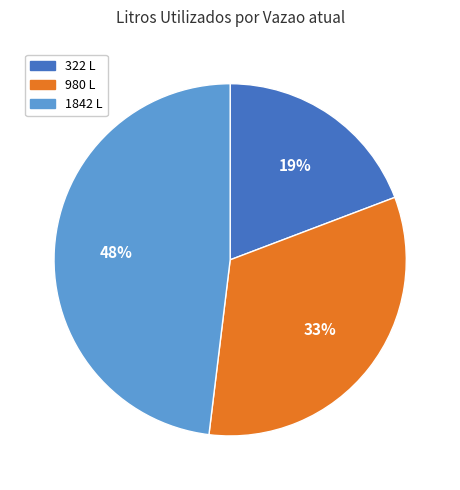

How many slices are in this pie chart?

3